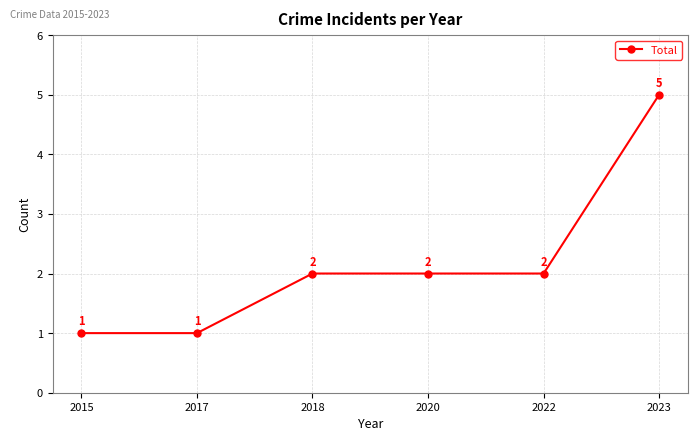

How many values are between 1 and 2?

5